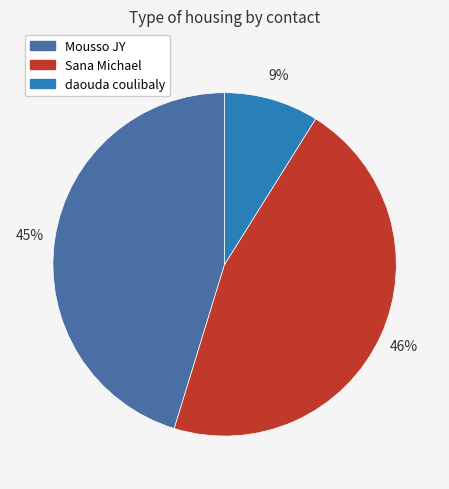

Is it true that Mousso JY is 45% of the pie?

True